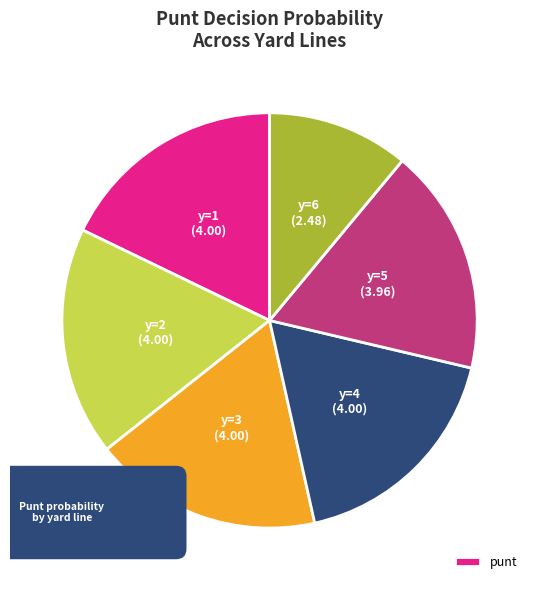

Does y=1 represent more than half of the total?

No